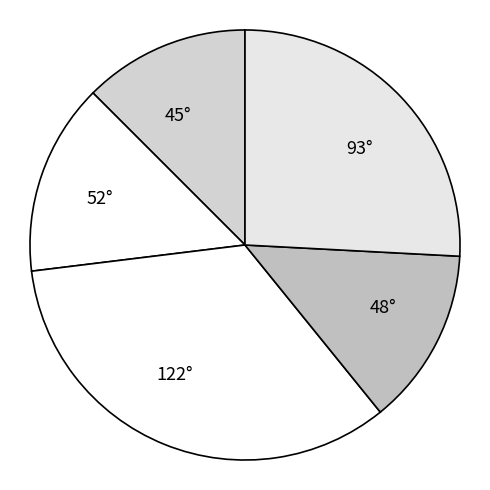

Rank the categories by value from lowest to highest.

45°, 48°, 52°, 93°, 122°